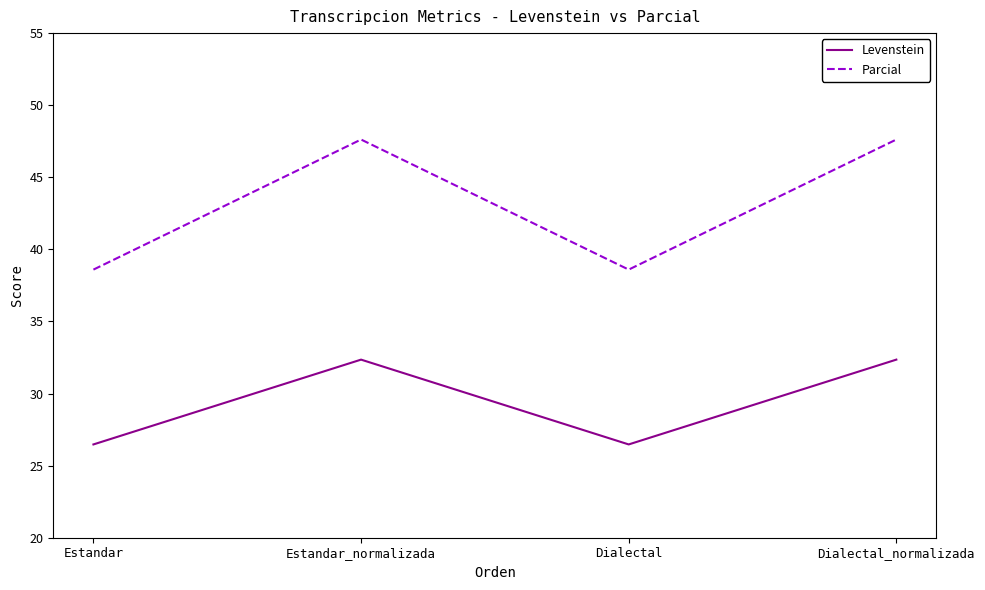

Does the chart have visible grid lines?

No